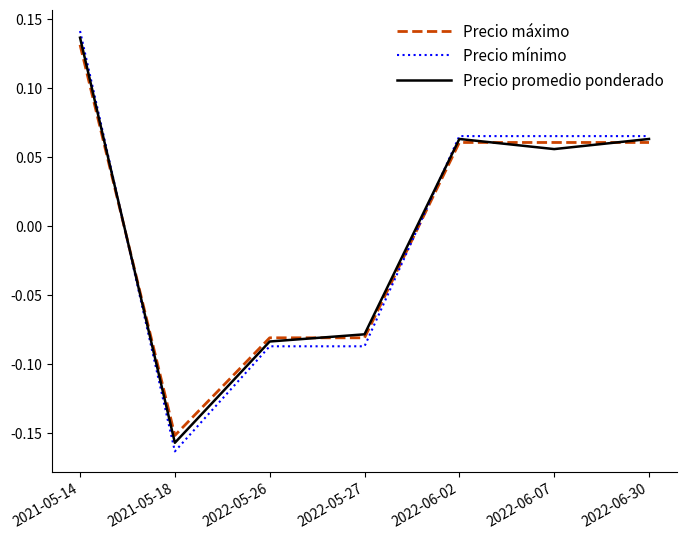

Where do Precio mínimo and Precio máximo first cross each other?

2021-05-14 and 2021-05-18